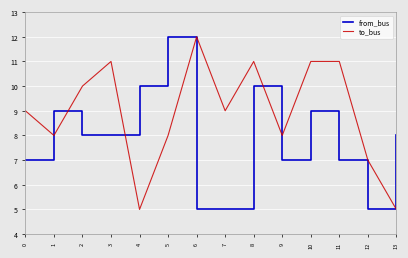

How many distinct data groups are displayed?

2